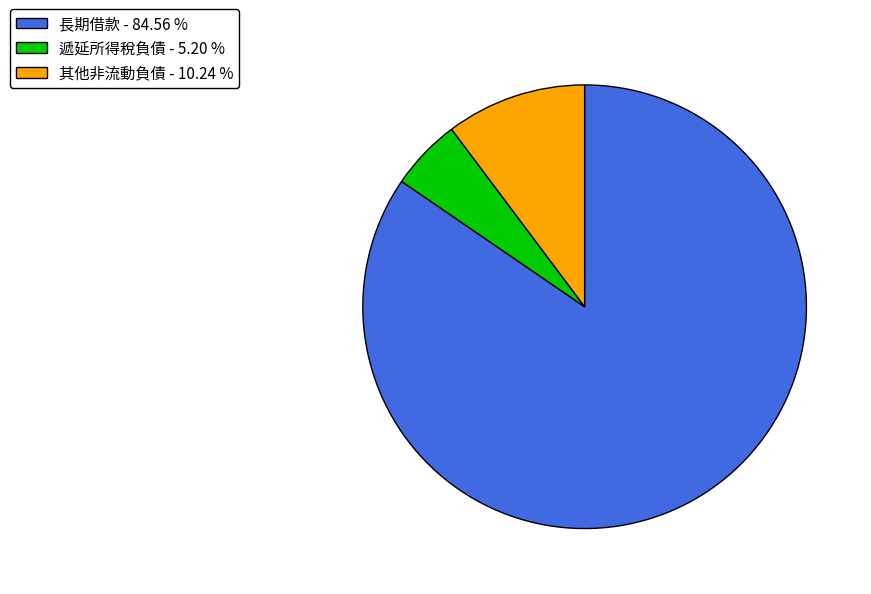

Do 長期借款 - 84.56 % and 其他非流動負債 - 10.24 % together represent more than half of the pie?

Yes